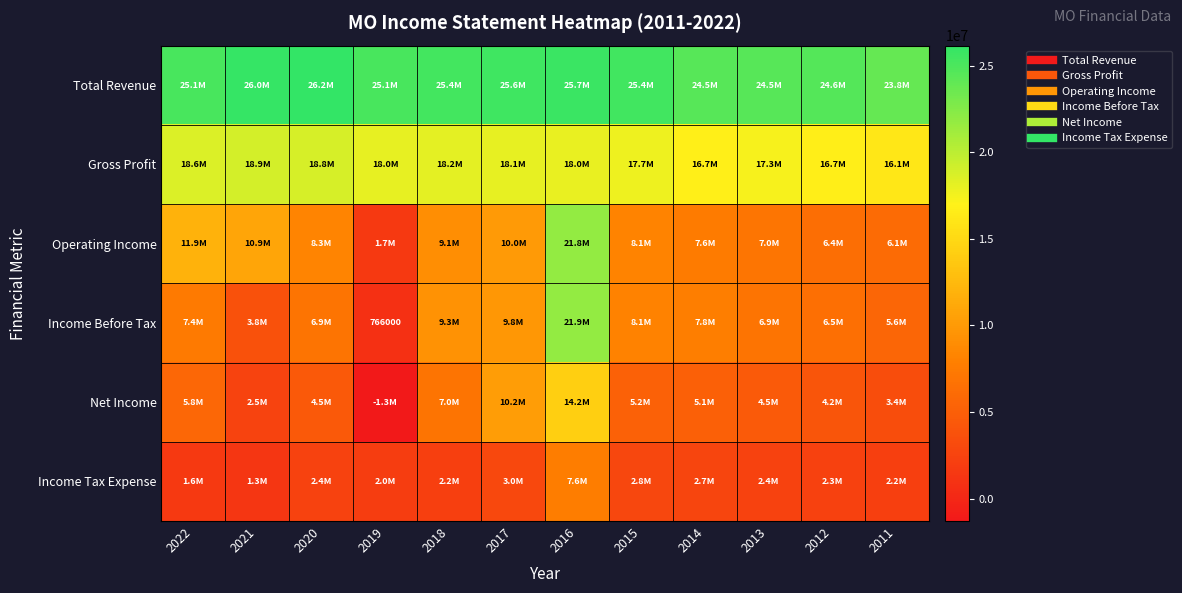

At how many categories does at least one series exceed 24489432?

10